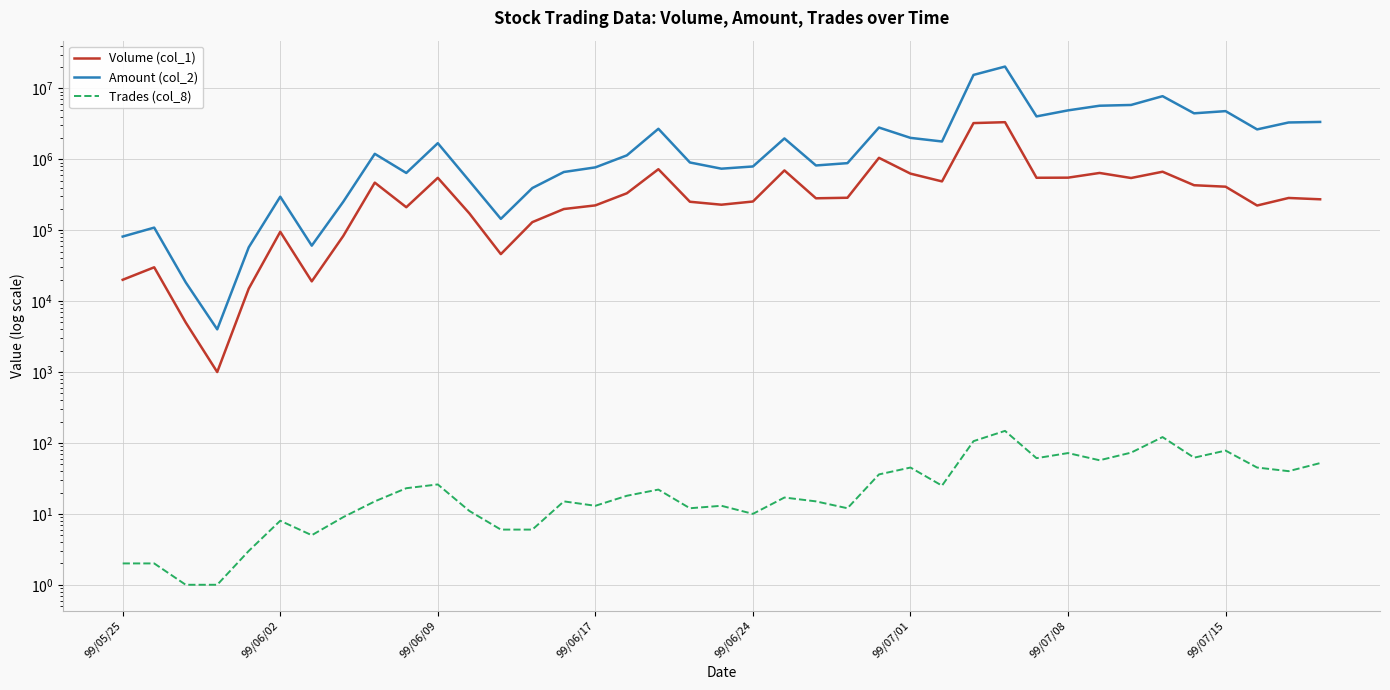

Rank the series at 99/06/24 from lowest to highest value.

Trades (col_8), Volume (col_1), Amount (col_2)